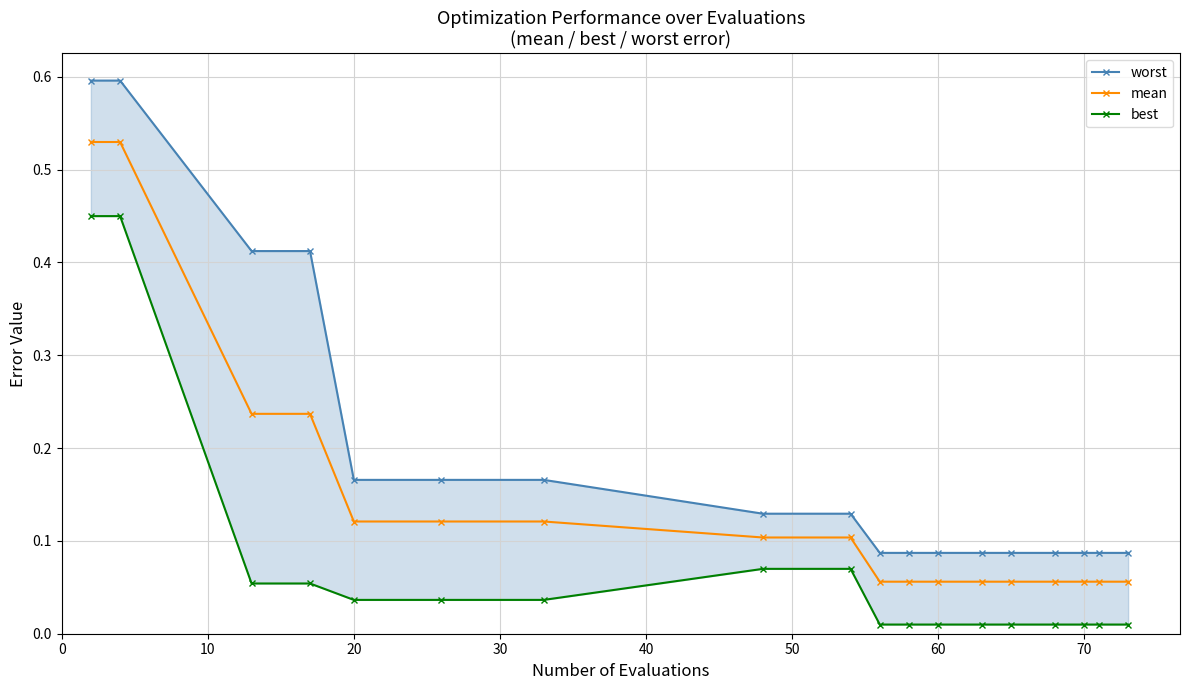

Count the number of data series in this chart.

3